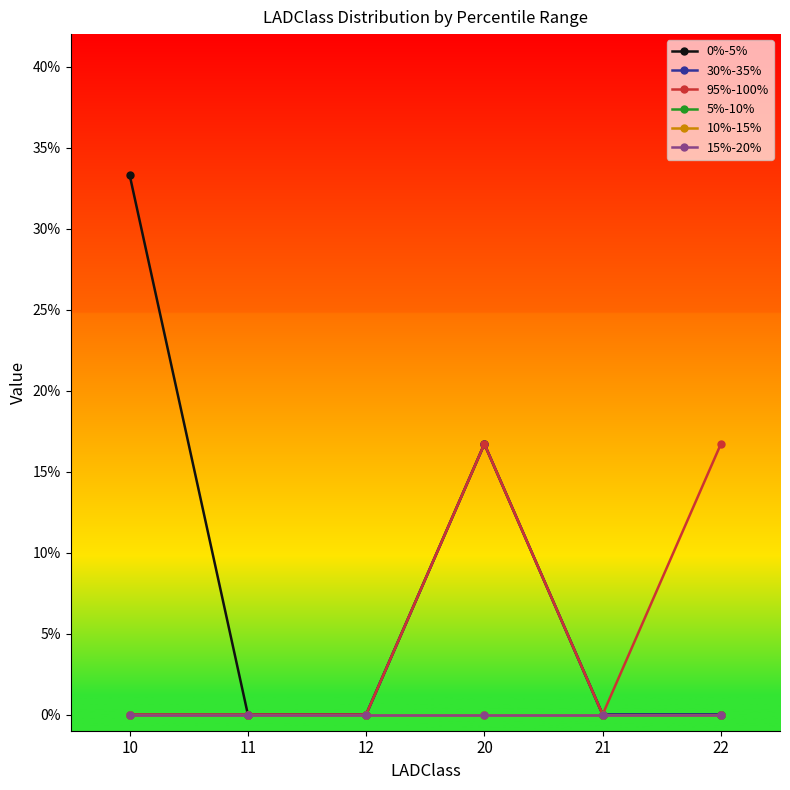

True or false: 15%-20% and 10%-15% intersect in this chart.

False